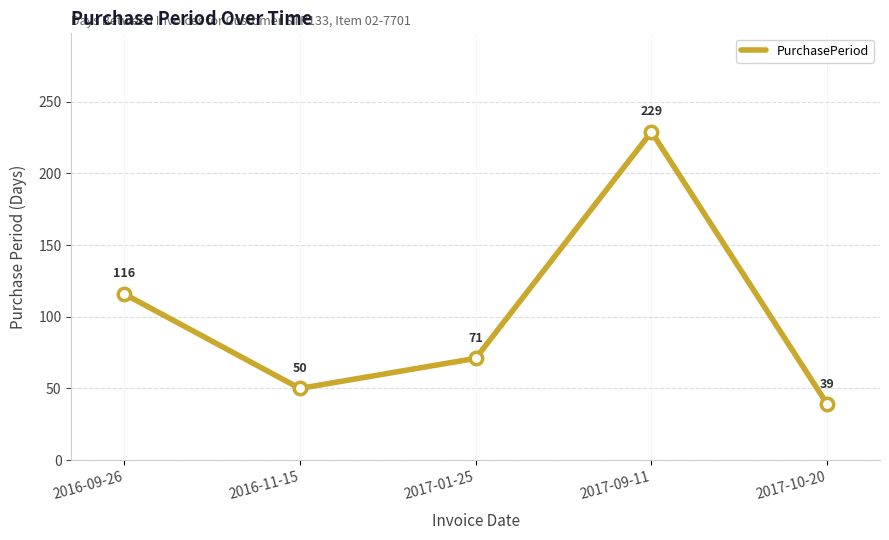

Between 2017-01-25 and 2017-09-11, which is larger?

2017-09-11